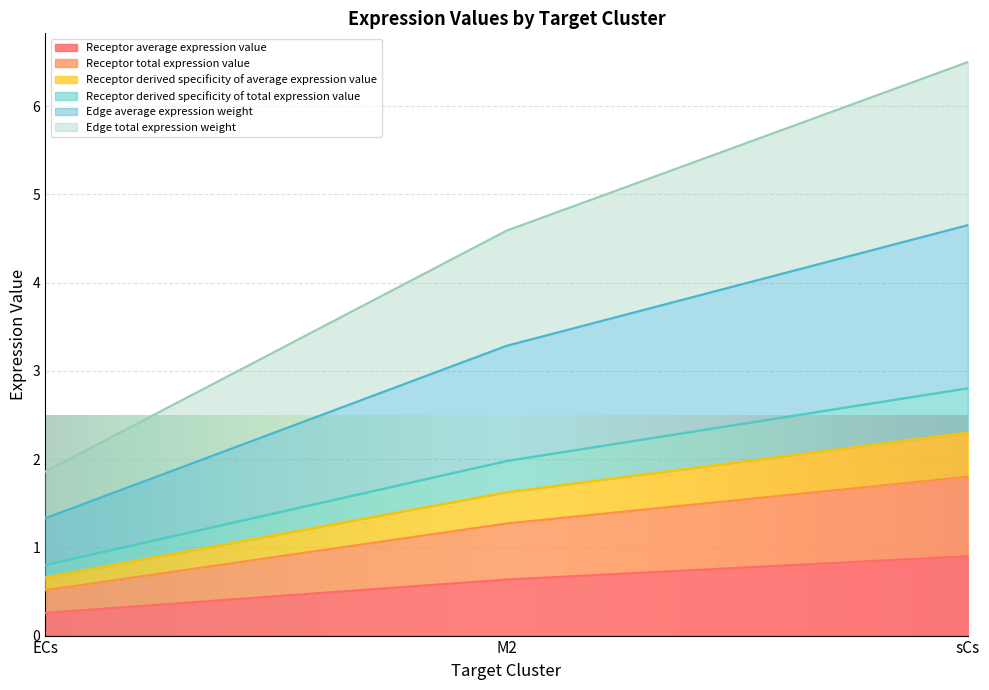

Reading left to right, transcribe all the data shown in this chart.

Receptor average expression value: 0.3	0.6	0.9
Receptor total expression value: 0.5	1.3	1.8
Receptor derived specificity of average expression value: 0.7	1.6	2.3
Receptor derived specificity of total expression value: 0.8	2.0	2.8
Edge average expression weight: 1.3	3.3	4.7
Edge total expression weight: 1.9	4.6	6.5